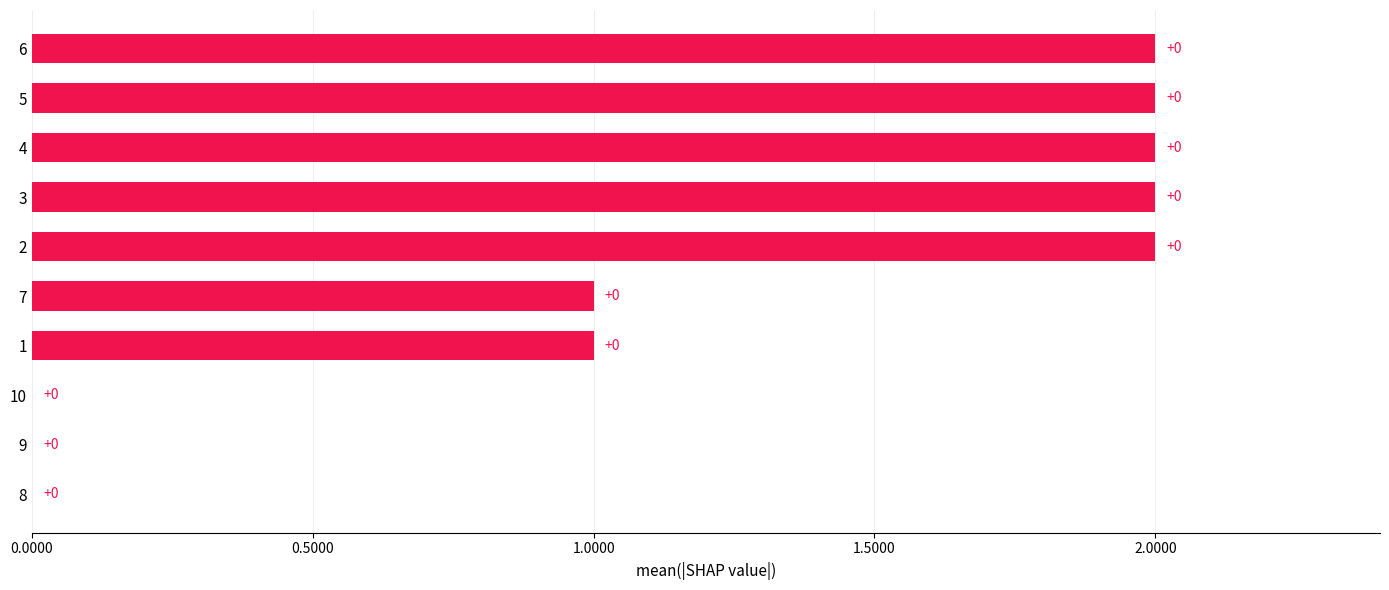

Is it true that the value at 4 is 1?

False